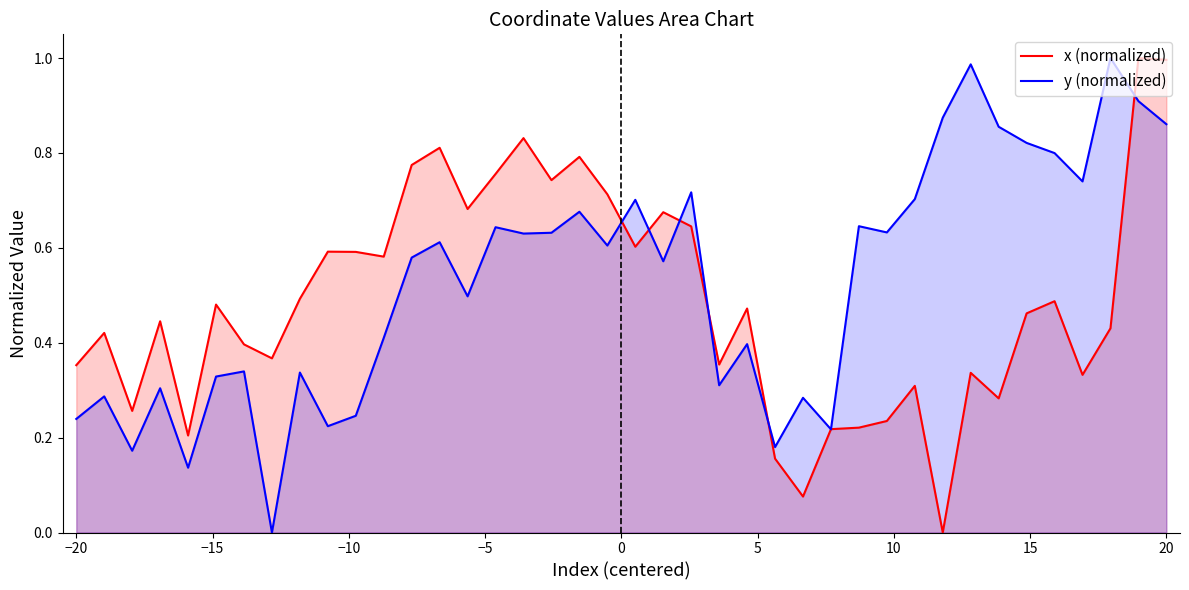

Rank the series at 20 from lowest to highest value.

y (normalized), x (normalized)